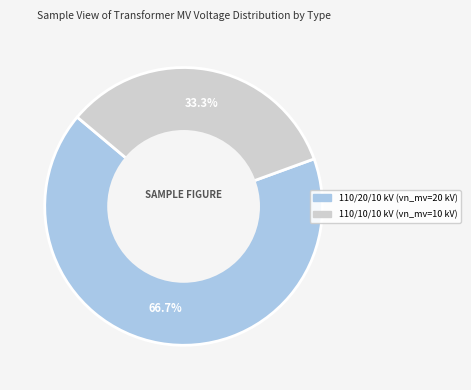

To the nearest percent, what is the difference between the largest and smallest slice percentages?

33%